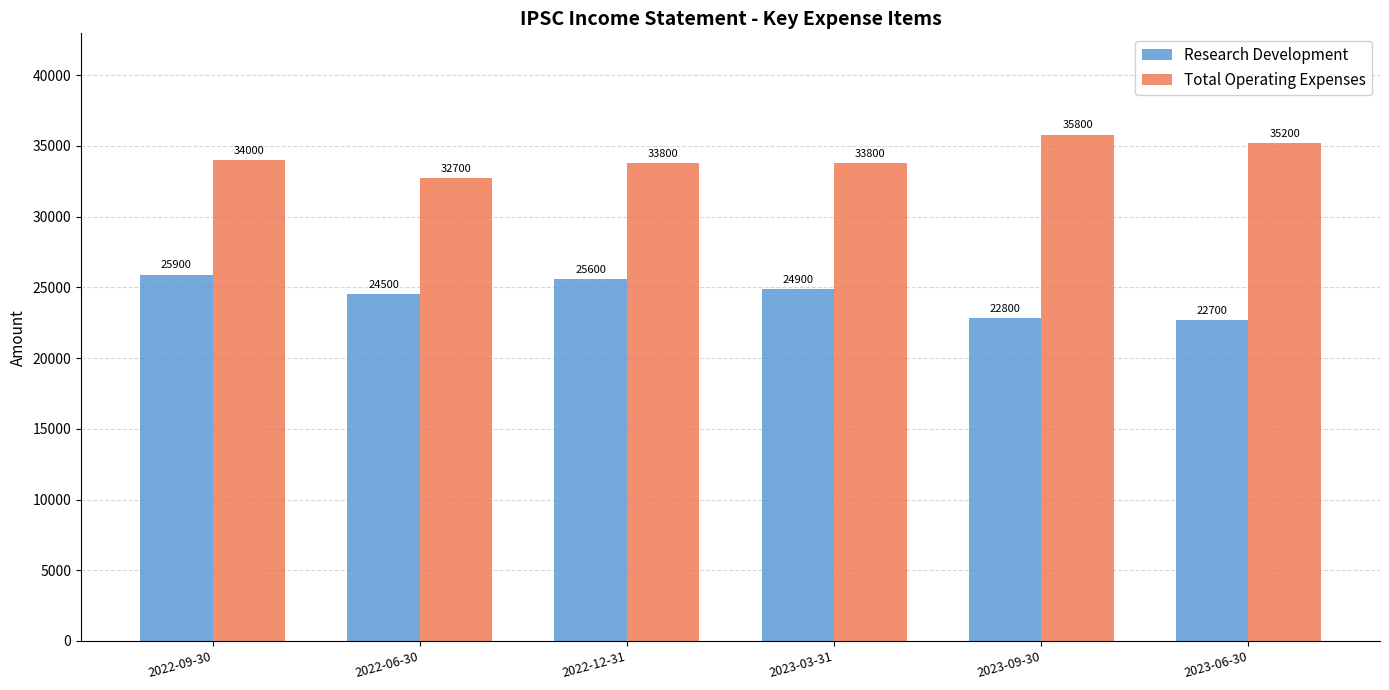

What is the label of the 3rd bar from the left?

2022-12-31